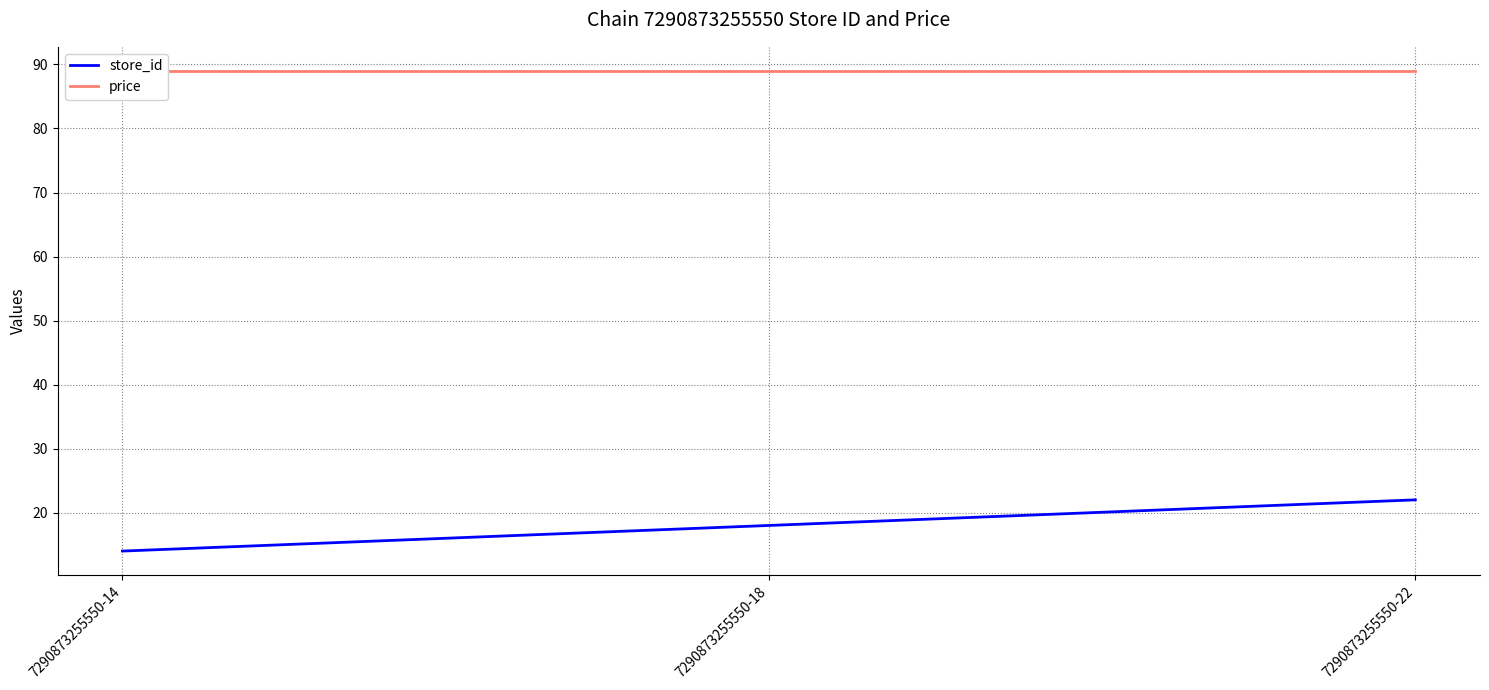

The value of price at 7290873255550-18 is 50. True or false?

False